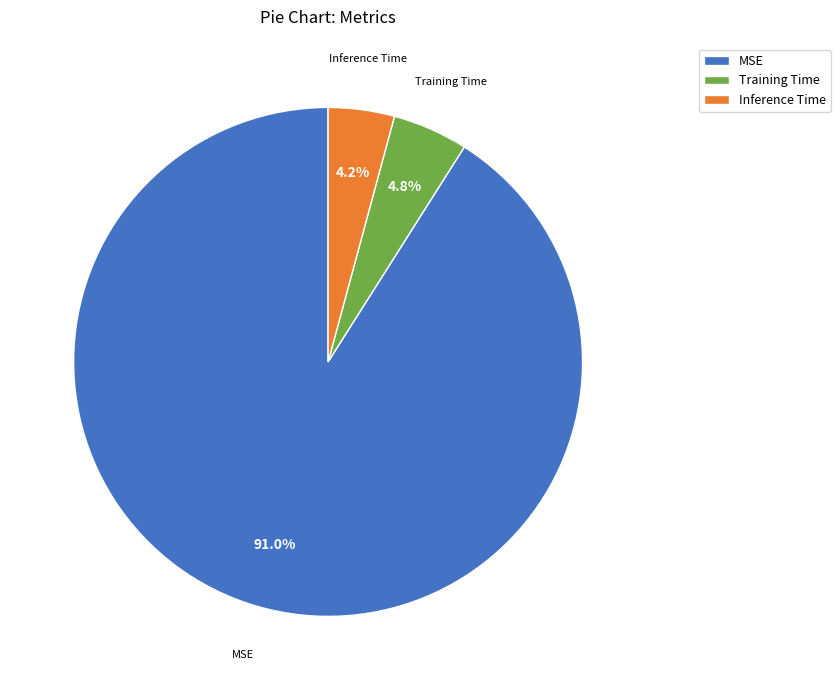

How many segments does this pie chart have?

3